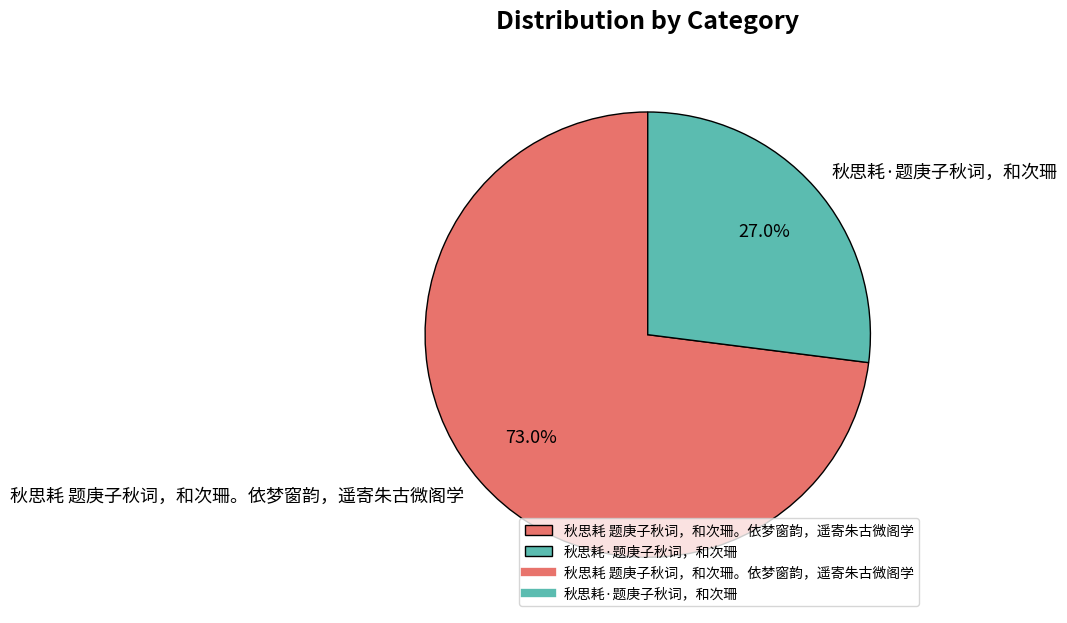

What is the majority slice?

秋思耗 题庚子秋词，和次珊。依梦窗韵，遥寄朱古微阁学